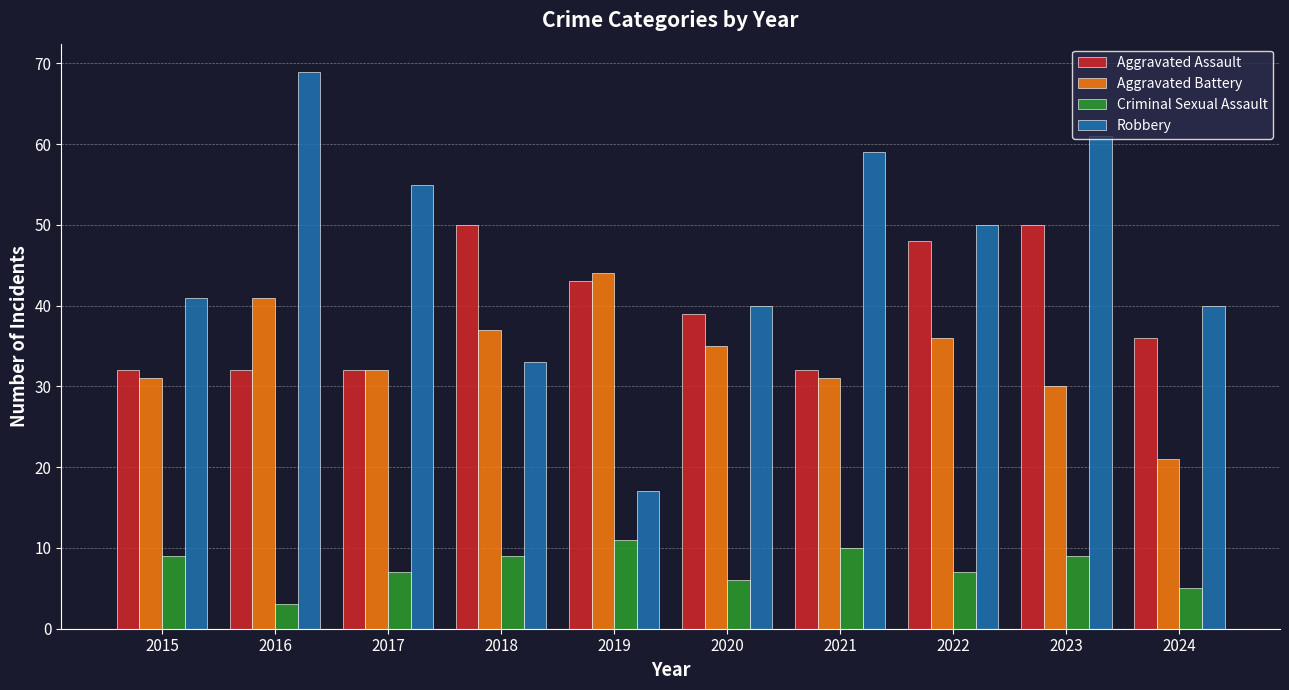

Does the chart contain stacked bars?

No